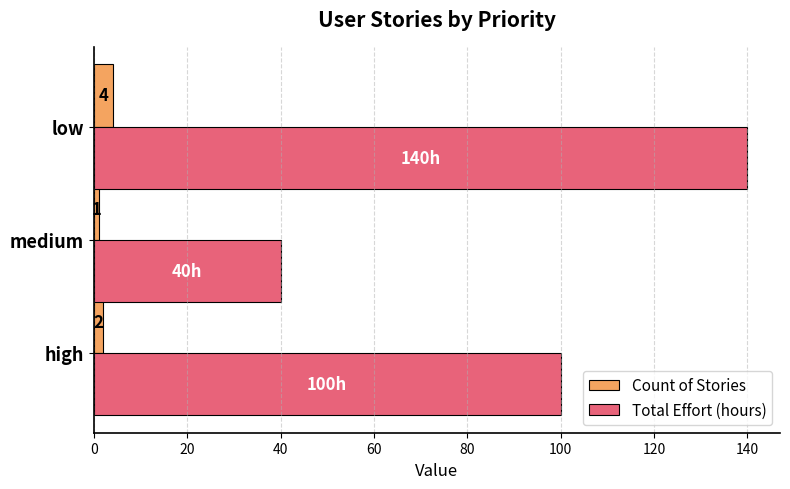

Rank the categories by Total Effort (hours) value from highest to lowest.

low, high, medium